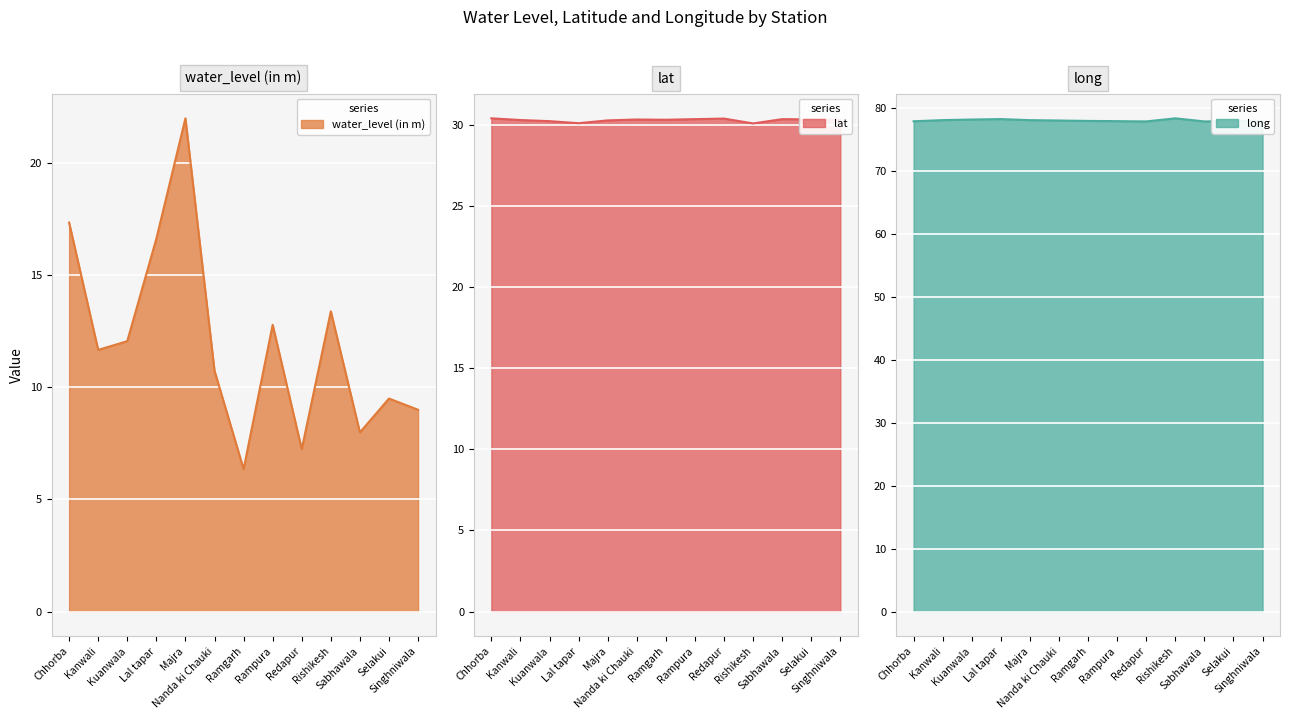

Which category has the lowest value in the water_level (in m) series?

Ramgarh